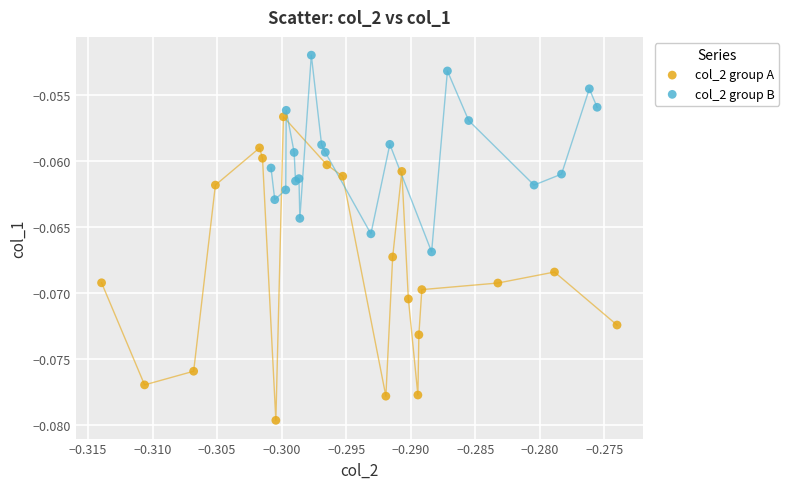

Which series reaches the minimum Y coordinate?

col_2 group A